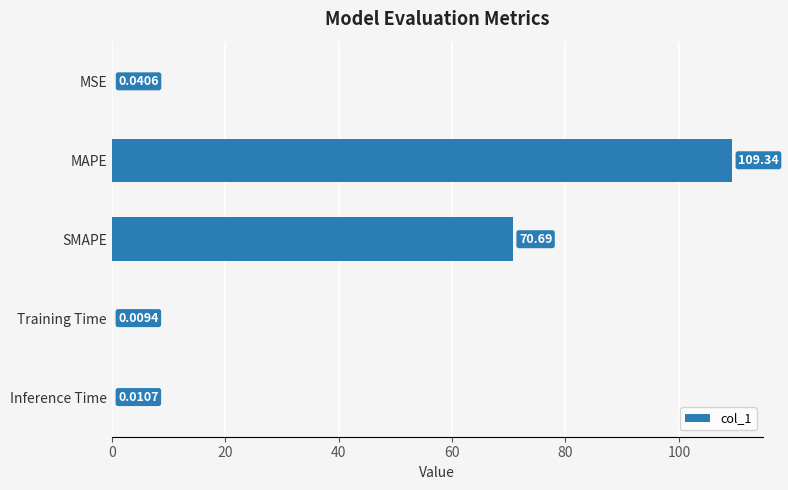

What is the maximum value shown in the chart?

109.3